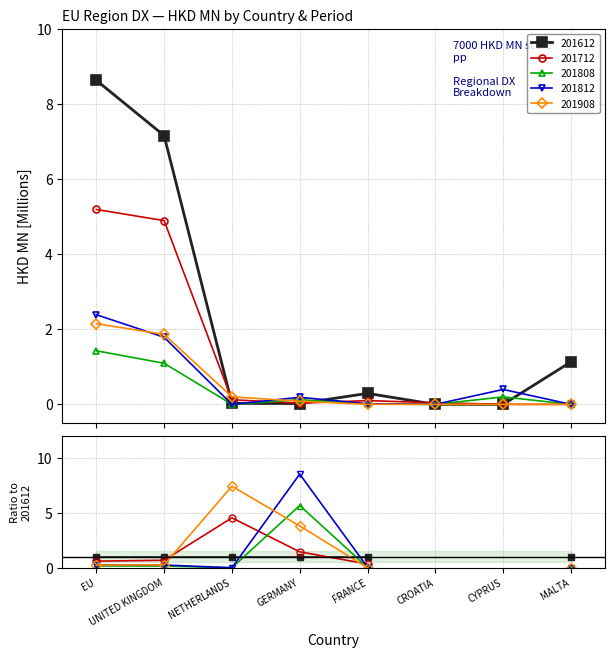

At which category does 201808 reach its first local peak?

GERMANY